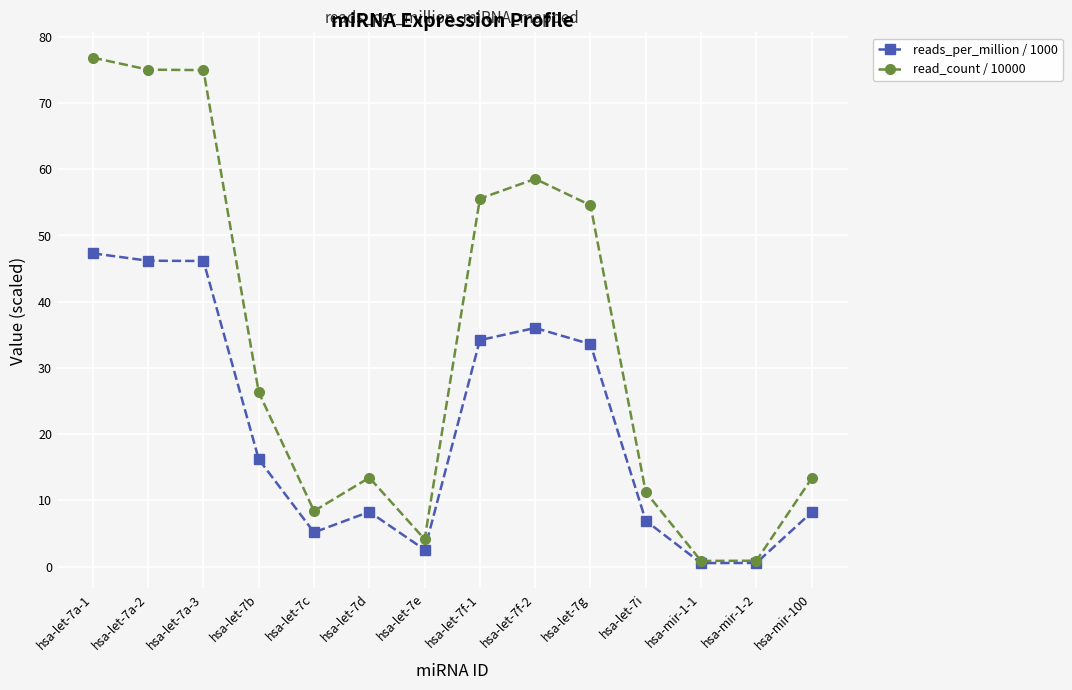

At hsa-mir-100, list the series in order from largest to smallest.

read_count / 10000, reads_per_million / 1000